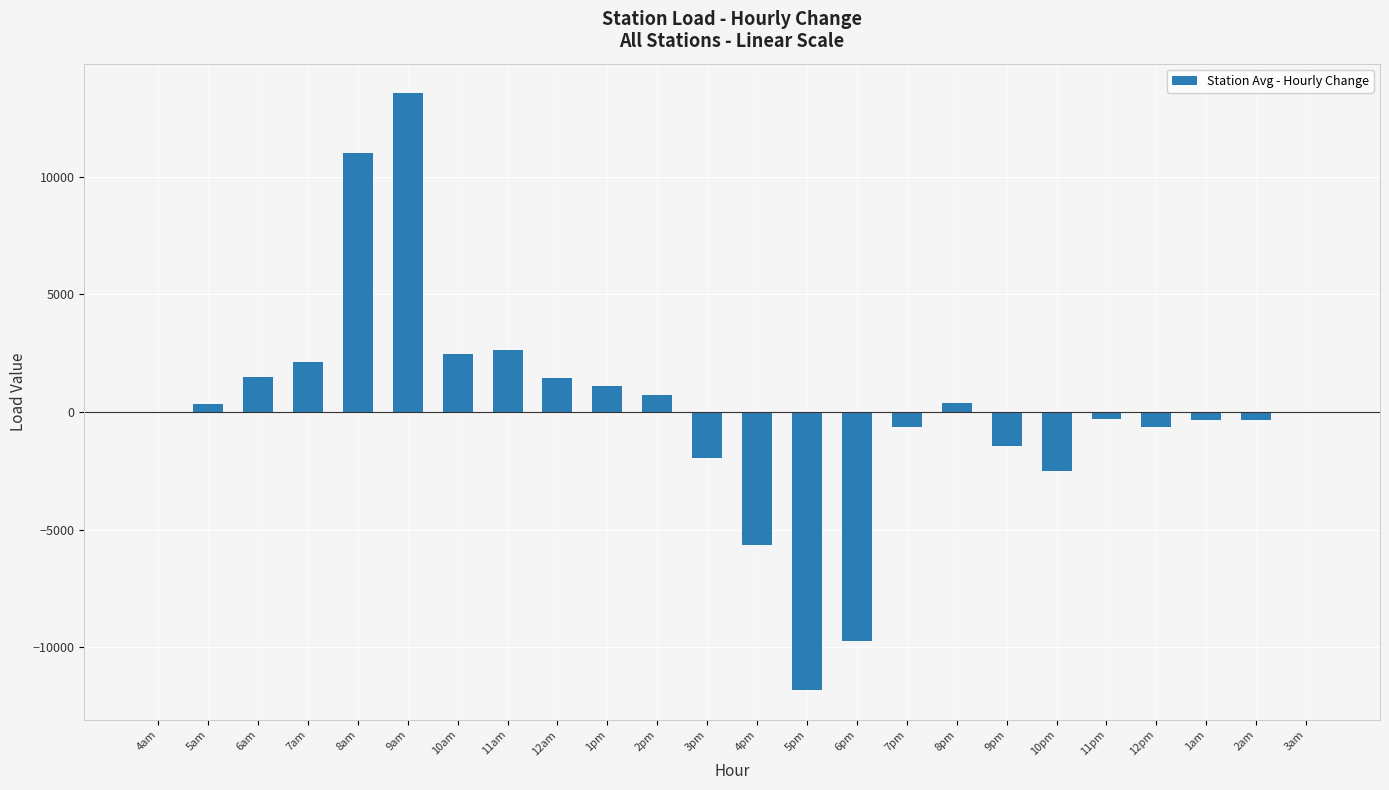

Count the number of data series in this chart.

1